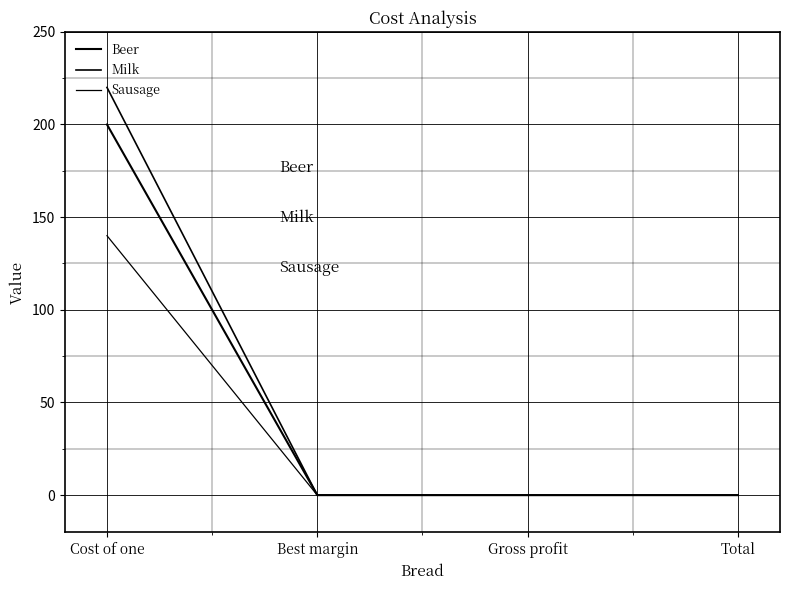

Is the value of Beer at Cost of one greater than the value of Milk at Gross profit?

Yes